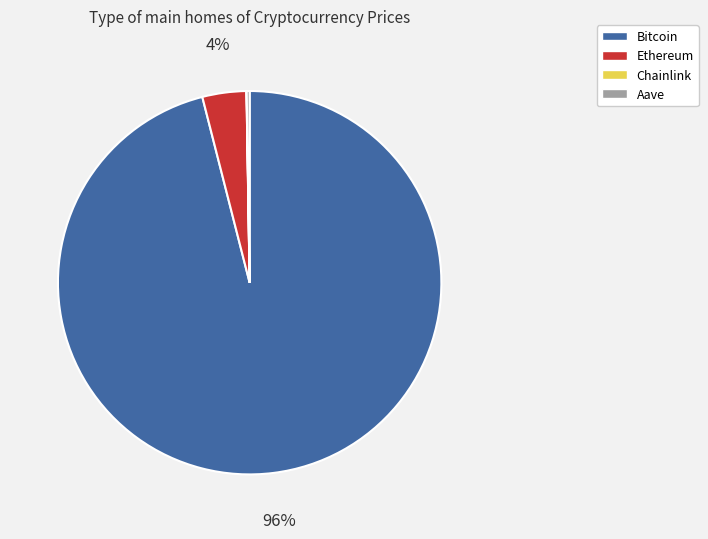

Does any single category account for the majority?

Yes